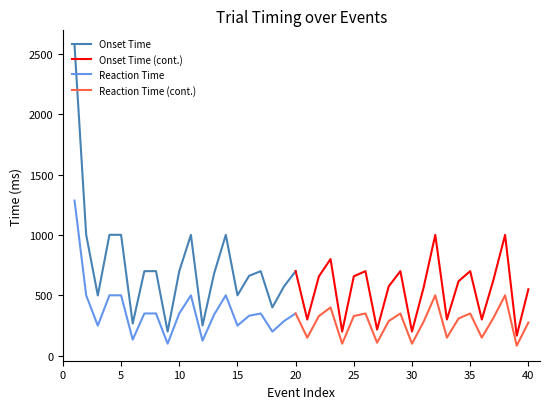

At which label does Onset Time first exceed 658?

1